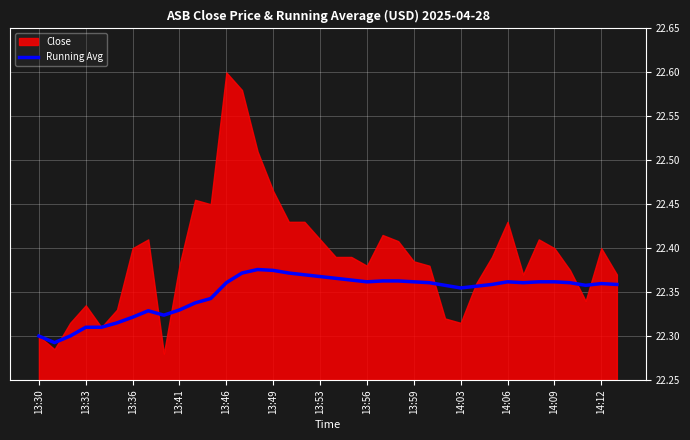

What is the sum of all values?

849.3